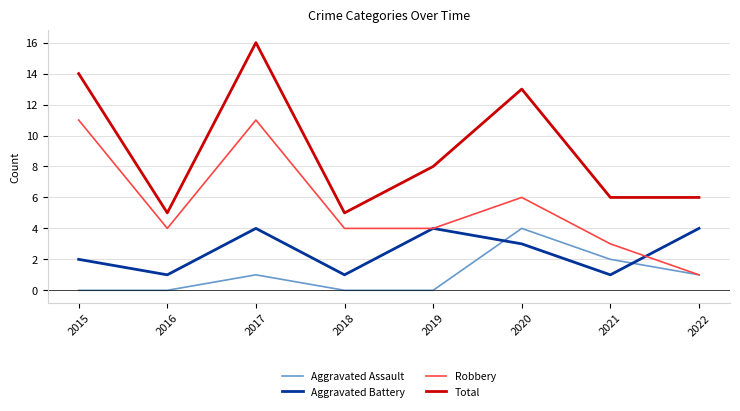

True or false: Total and Aggravated Assault cross at least once.

False